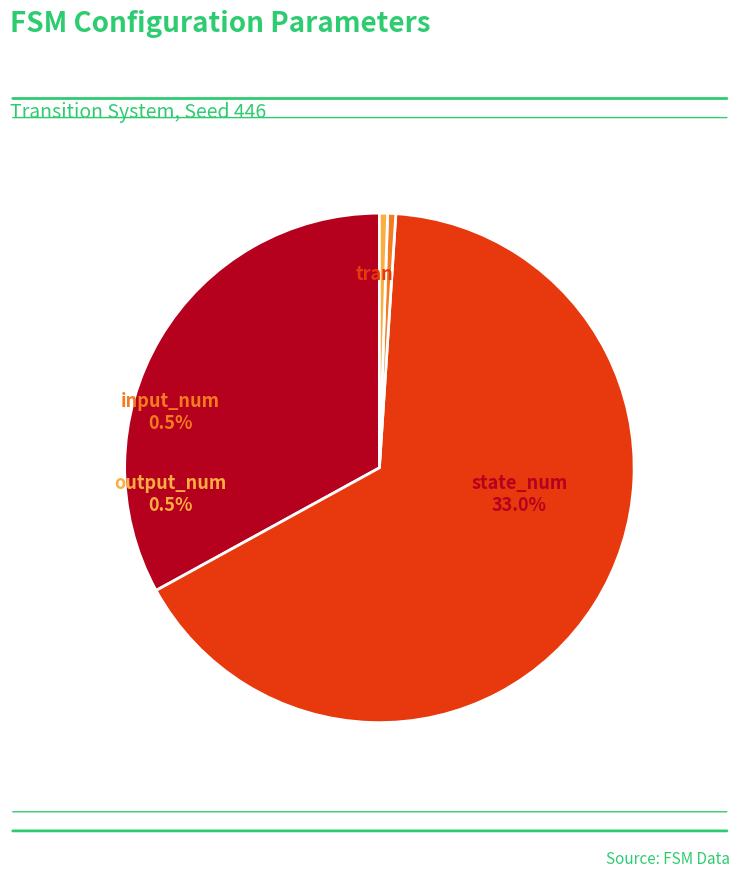

Do output_num and input_num together represent more than half of the pie?

No